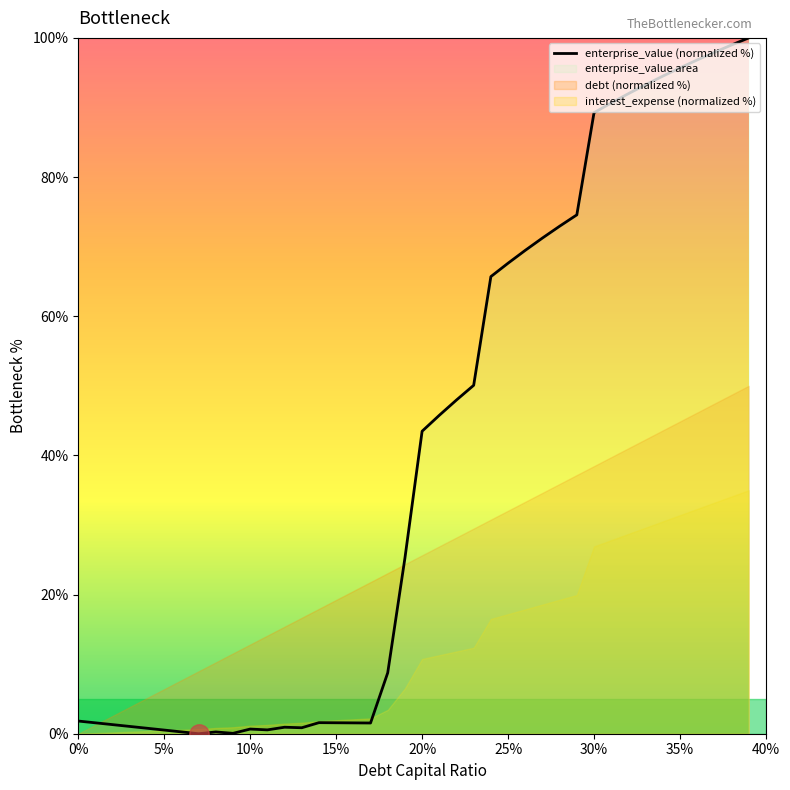

How many values are below 43?

20